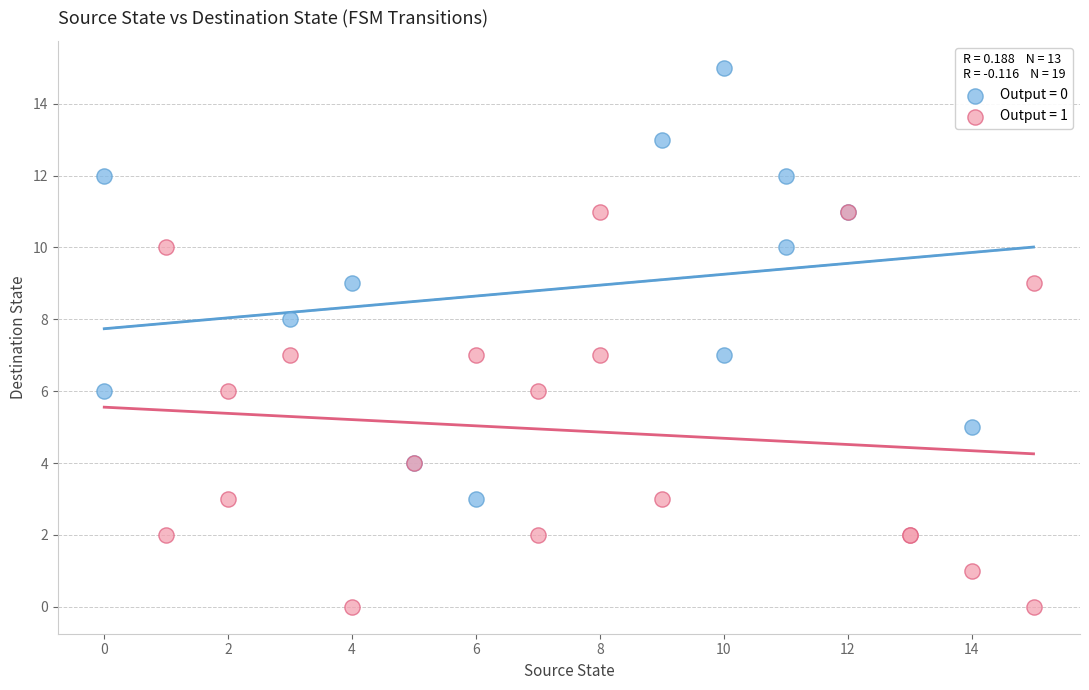

Which series contains the highest Y value?

Output = 0